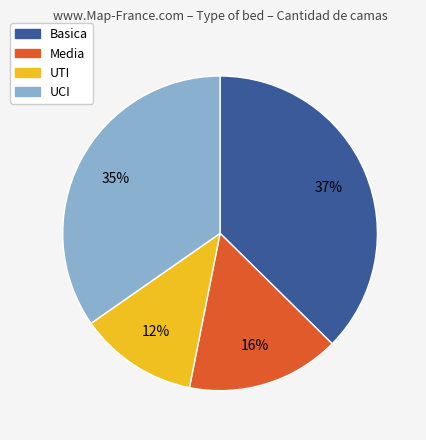

How many segments does this pie chart have?

4